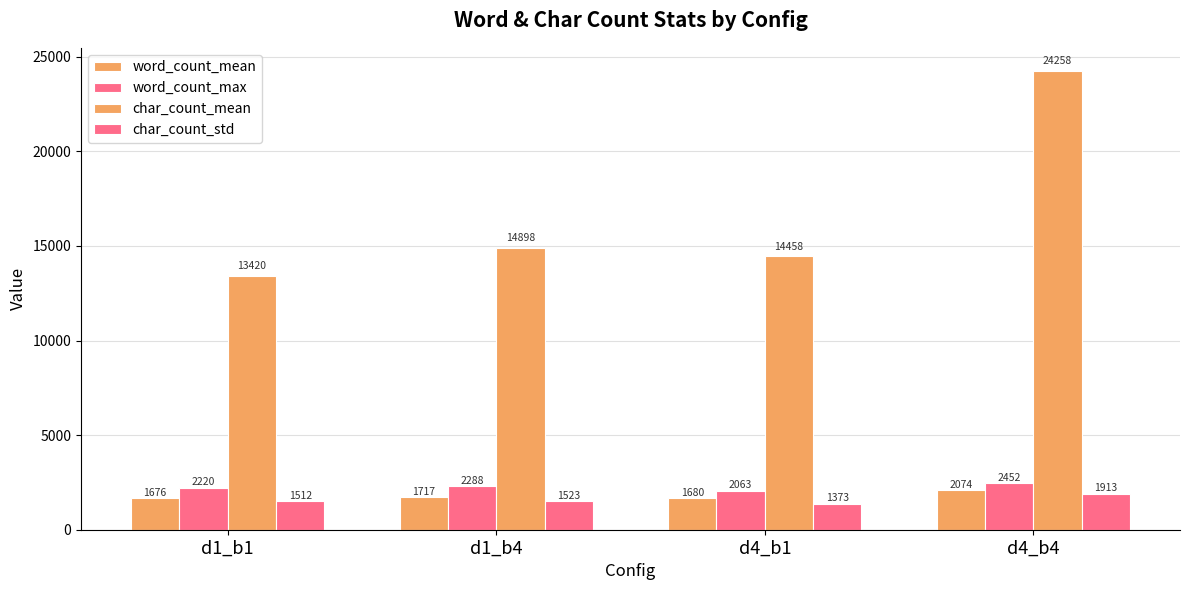

Are the bars grouped side by side (vs. stacked)?

Yes